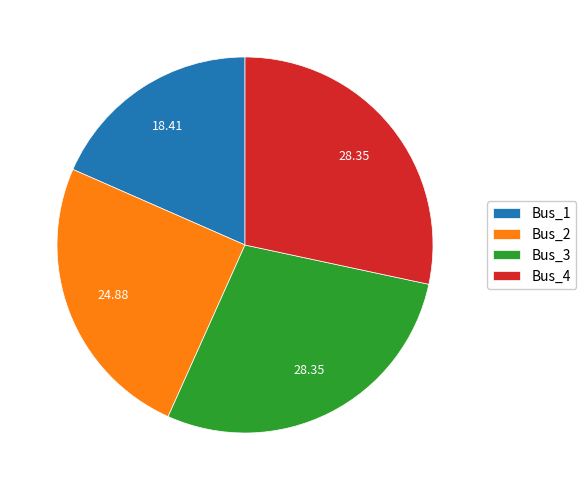

Between Bus_2 and Bus_1, which is larger?

Bus_2